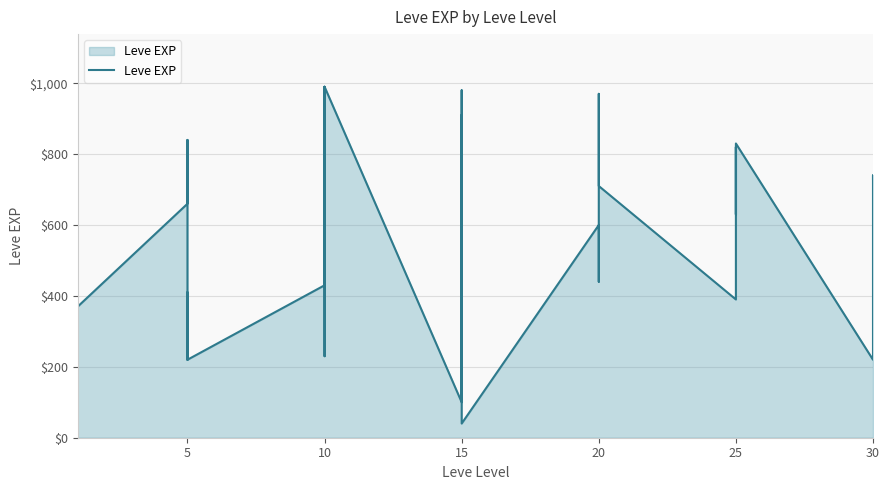

Does the chart display data point markers on the line(s)?

No